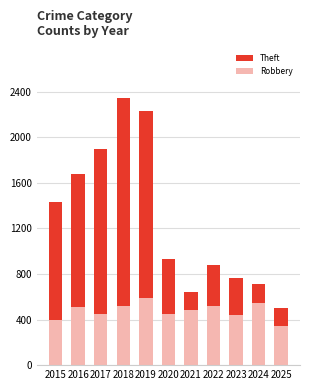

What is the average value of the Robbery series?

477